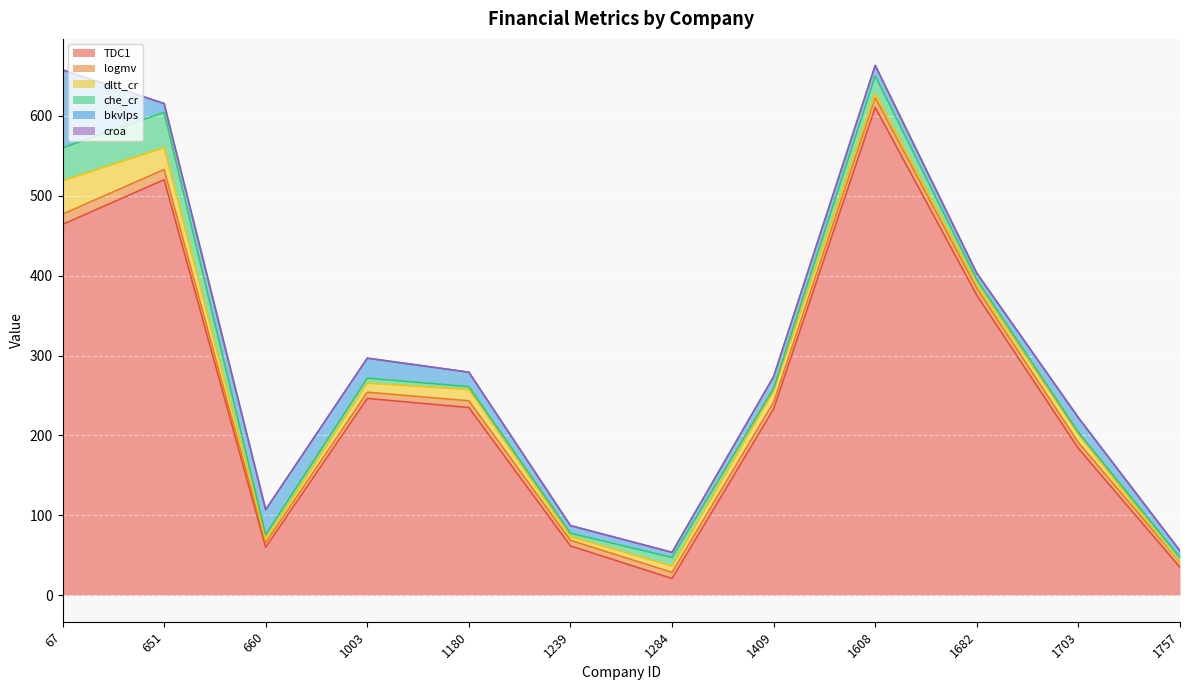

At which label is logmv closest to 9?

1682